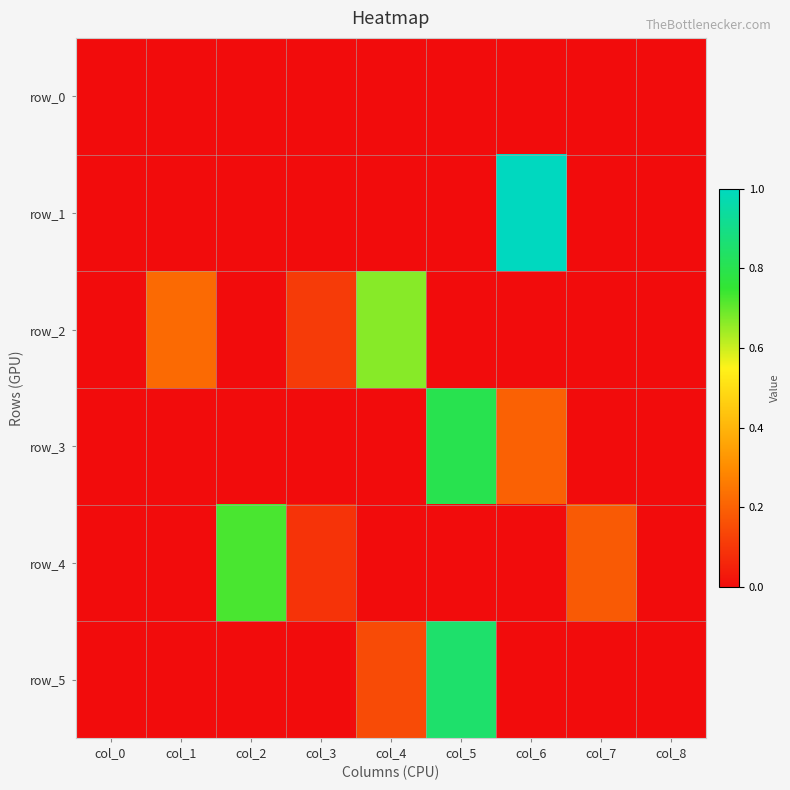

Which has a higher value, col_8 or col_1?

col_8